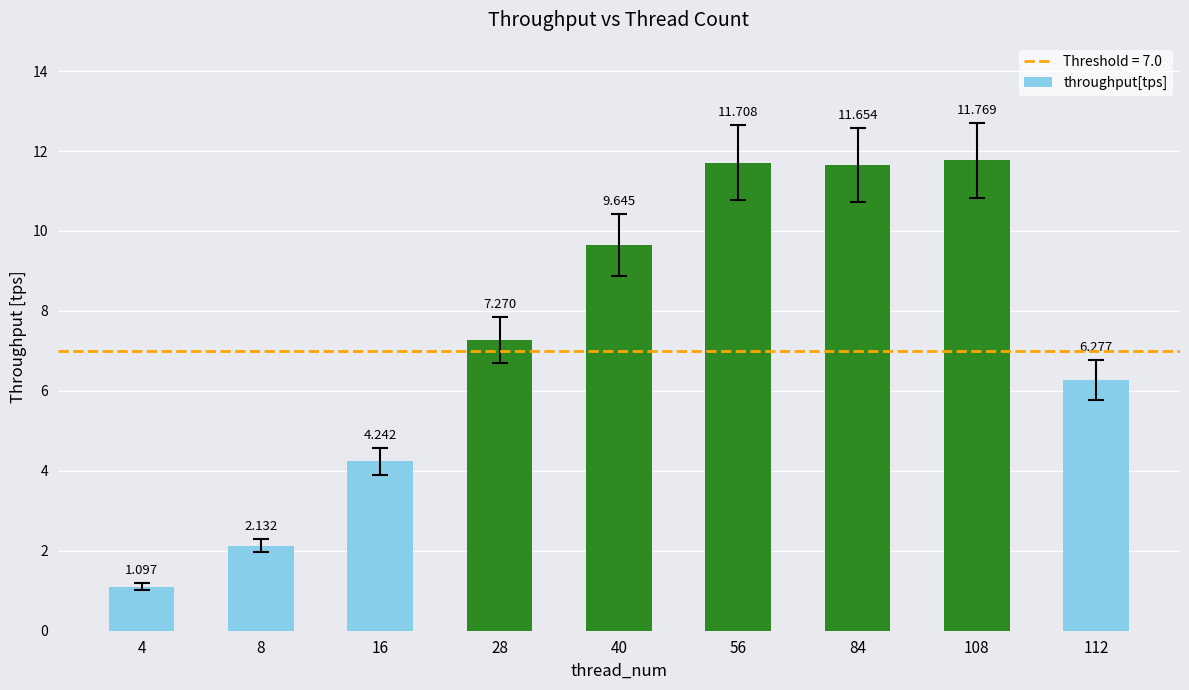

Rank the categories by value from lowest to highest.

4, 8, 16, 112, 28, 40, 84, 56, 108